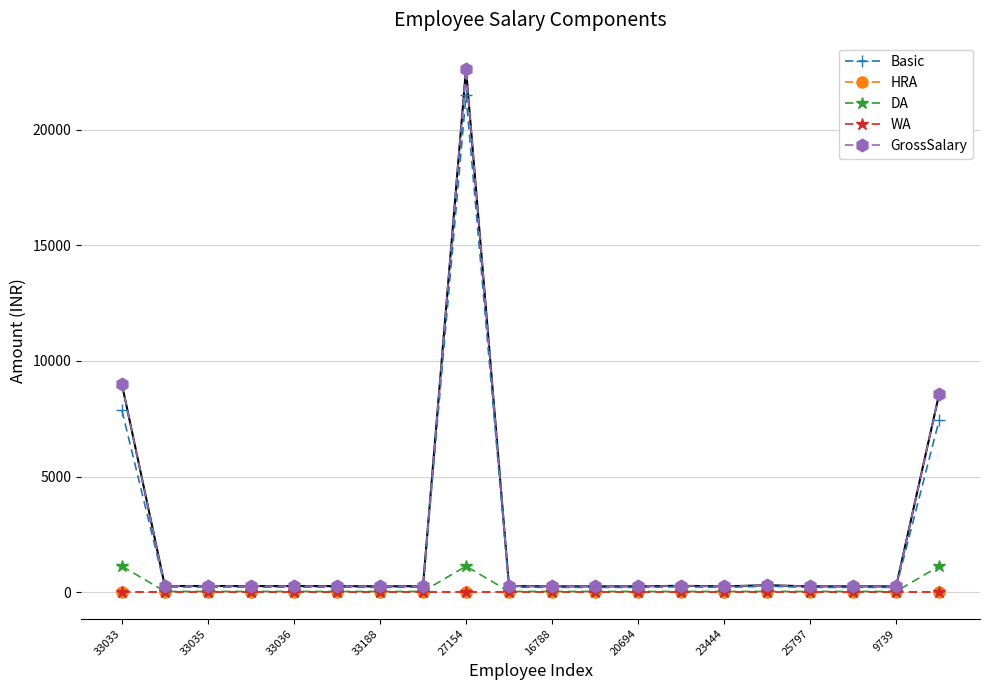

What is the maximum value shown in the chart?

22622